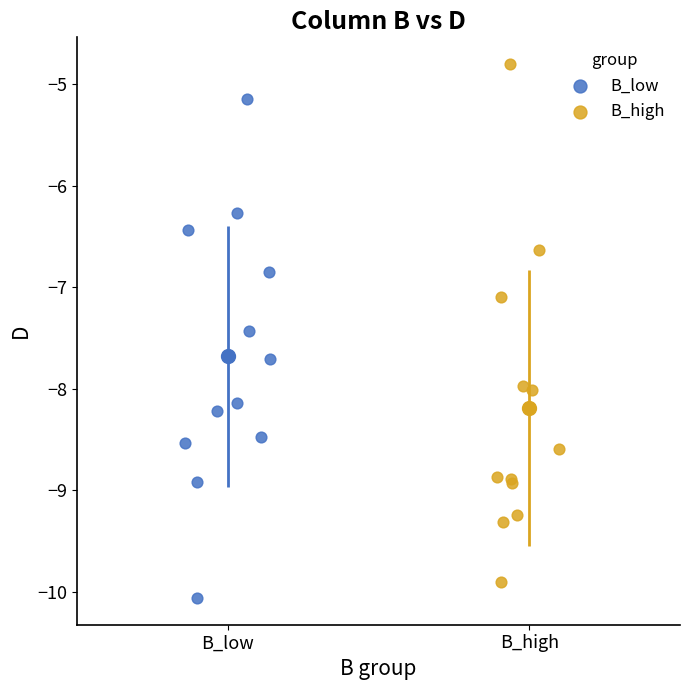

Which series reaches the maximum Y coordinate?

B_high